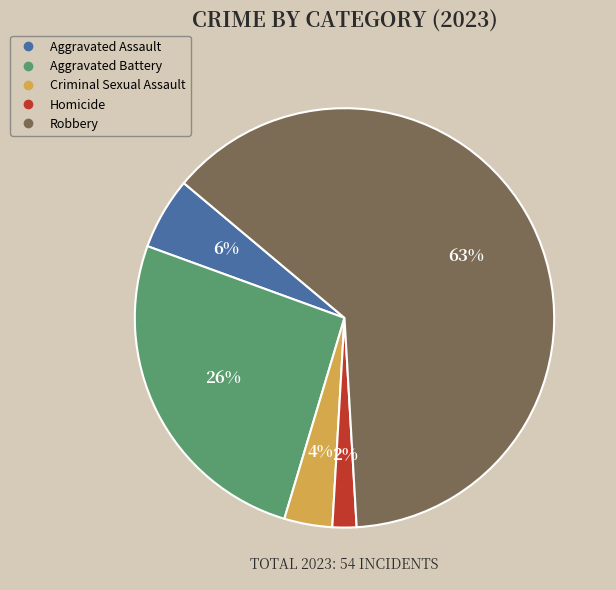

Rank the categories by value from highest to lowest.

Robbery, Aggravated Battery, Aggravated Assault, Criminal Sexual Assault, Homicide